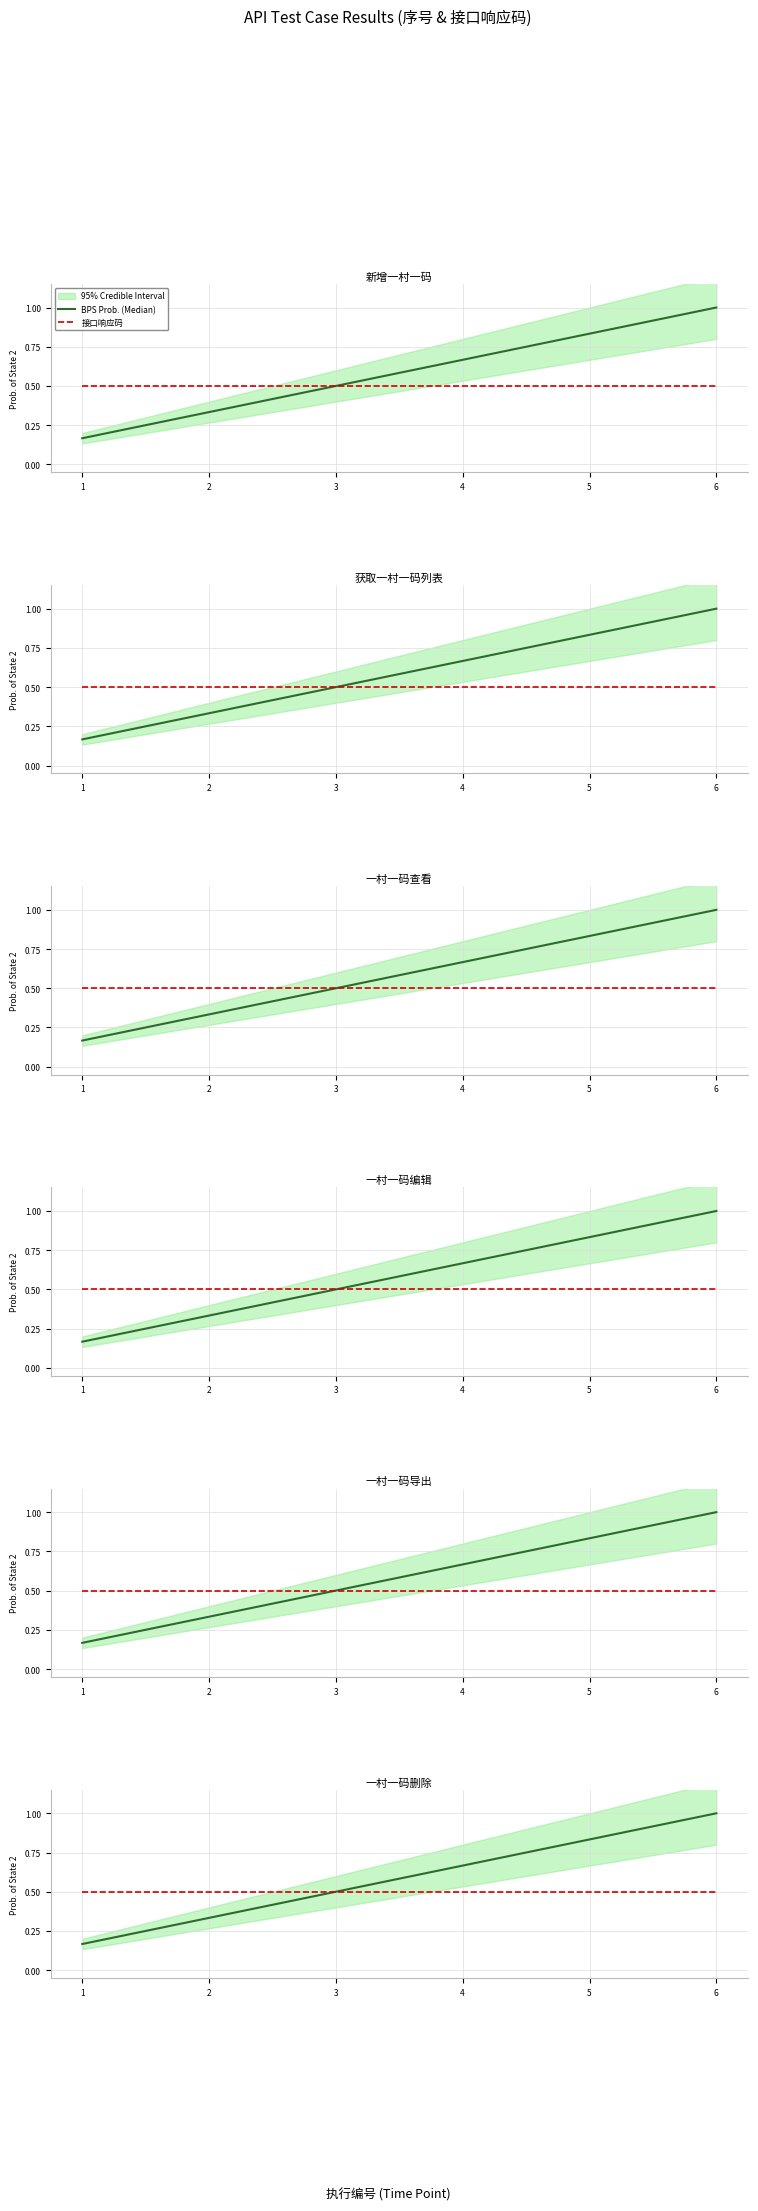

What is the difference between the highest and lowest values at 6?

0.5